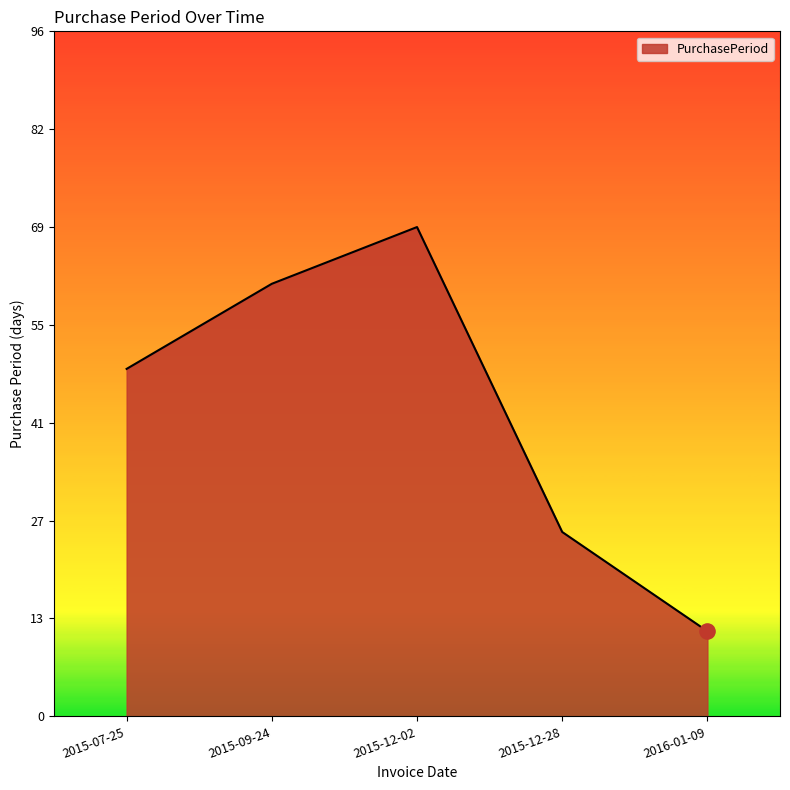

What is the change in value from 2015-12-28 to 2016-01-09?

-14